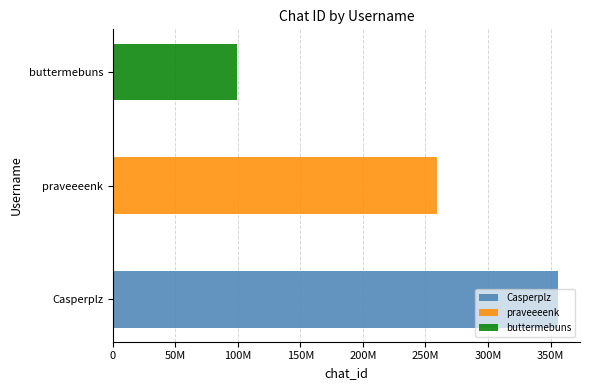

Are the bars horizontal?

Yes